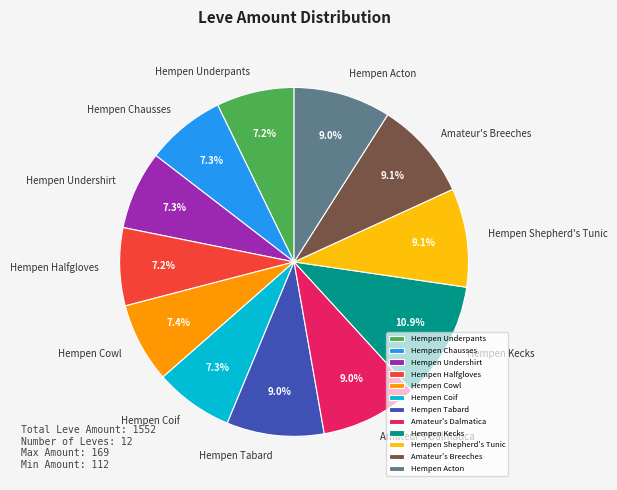

Which slice is the largest?

Hempen Kecks